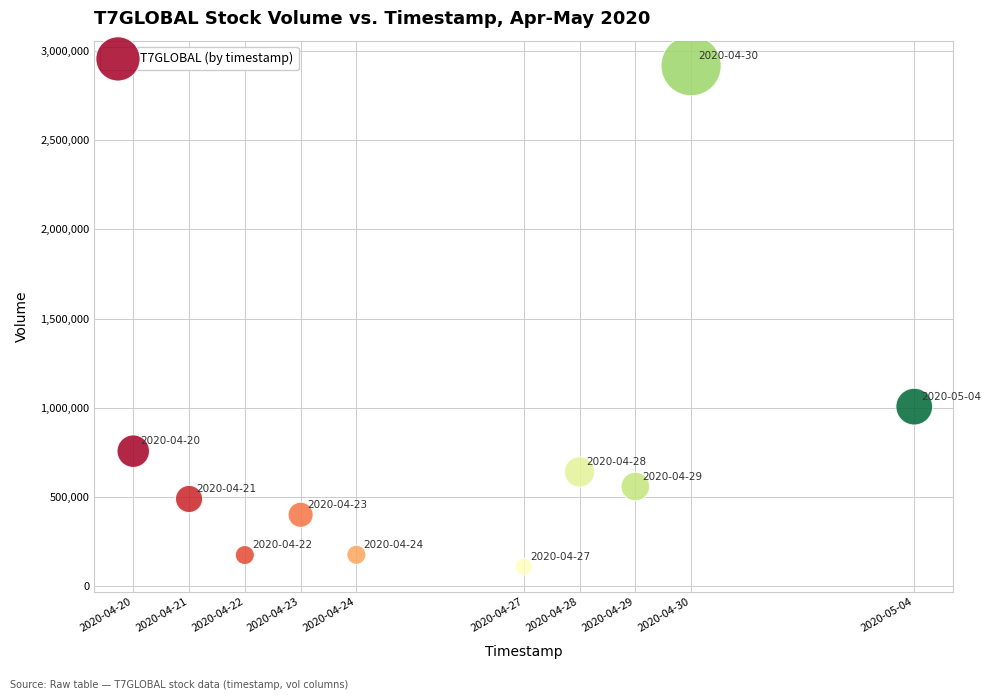

What is the range of Y values (max minus min)?

2807400